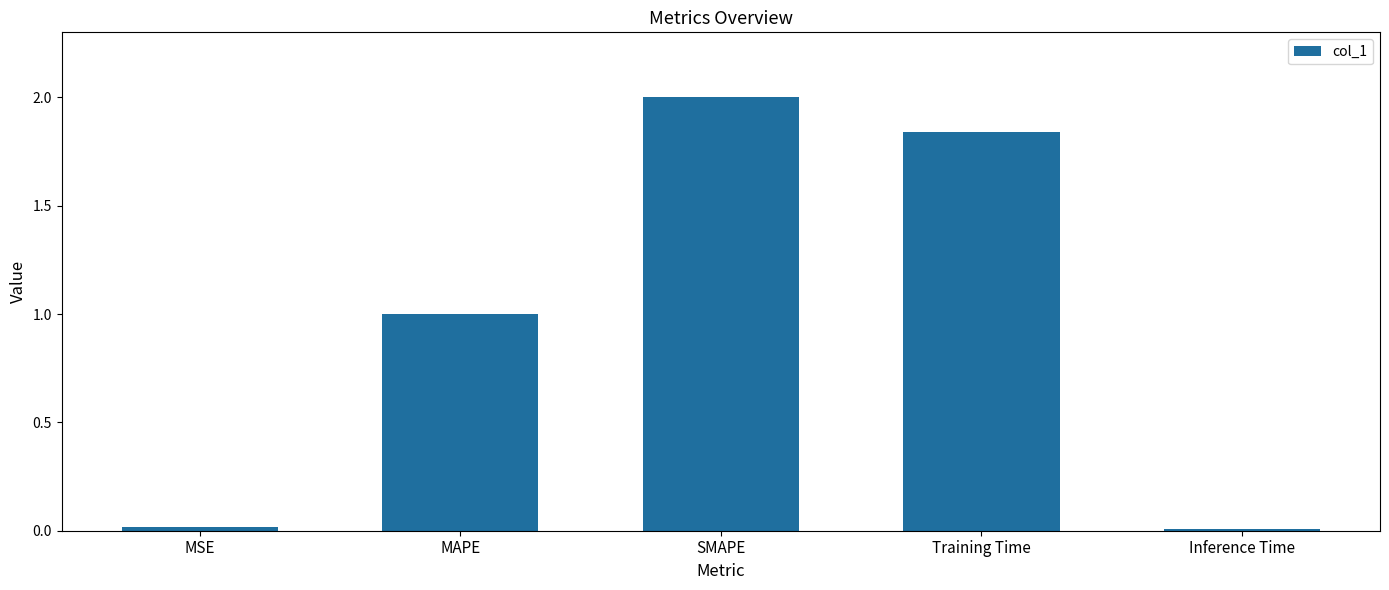

What is the change in value from MSE to Training Time?

+1.8